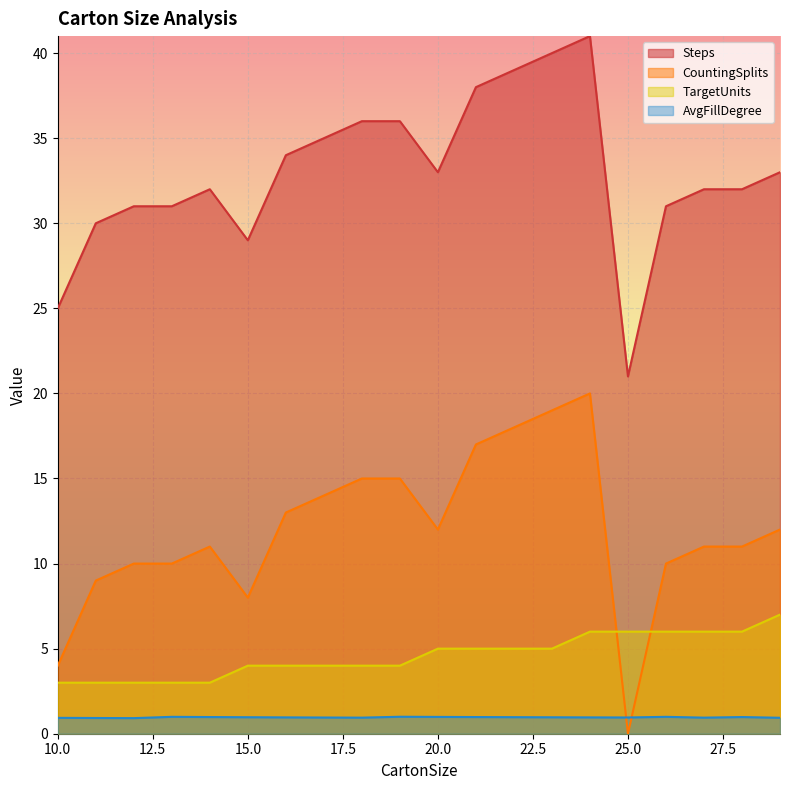

Reading left to right, what are all the values shown in this chart?

AvgFillDegree: 10=0.9	11=0.9	12=0.9	13=1.0	14=1.0	15=1.0	16=1.0	17=1.0	18=0.9	19=1.0	20=1.0	21=1.0	22=1.0	23=1.0	24=1.0	25=1.0	26=1.0	27=0.9	28=1.0	29=0.9
TargetUnits: 10=3.0	11=3.0	12=3.0	13=3.0	14=3.0	15=4.0	16=4.0	17=4.0	18=4.0	19=4.0	20=5.0	21=5.0	22=5.0	23=5.0	24=6.0	25=6.0	26=6.0	27=6.0	28=6.0	29=7.0
Steps: 10=25.0	11=30.0	12=31.0	13=31.0	14=32.0	15=29.0	16=34.0	17=35.0	18=36.0	19=36.0	20=33.0	21=38.0	22=39.0	23=40.0	24=41.0	25=21.0	26=31.0	27=32.0	28=32.0	29=33.0
CountingSplits: 10=4.0	11=9.0	12=10.0	13=10.0	14=11.0	15=8.0	16=13.0	17=14.0	18=15.0	19=15.0	20=12.0	21=17.0	22=18.0	23=19.0	24=20.0	25=0.0	26=10.0	27=11.0	28=11.0	29=12.0